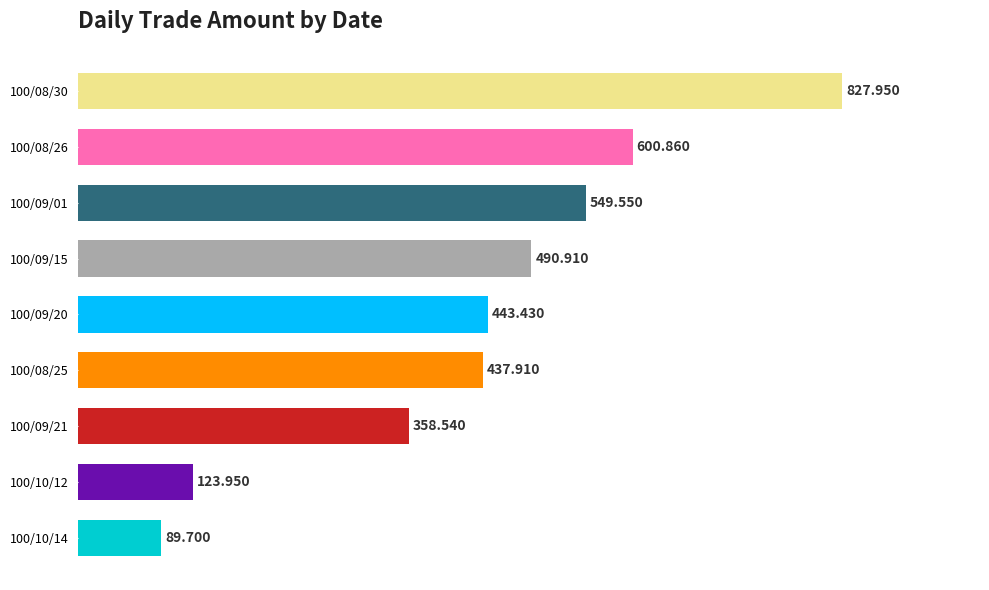

Does the chart contain any negative values?

No